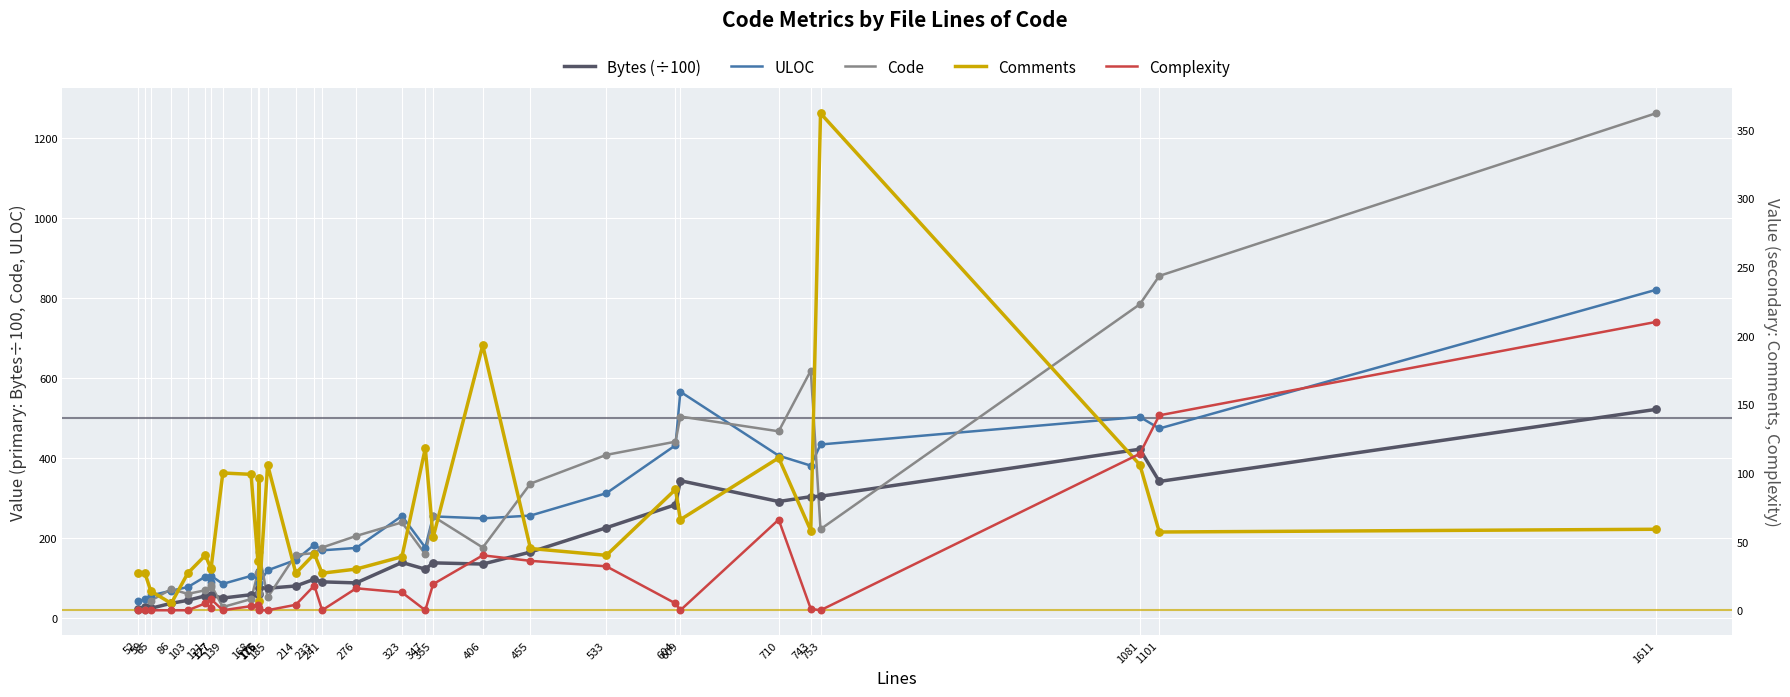

Which series has the largest Y range (max minus min)?

Code